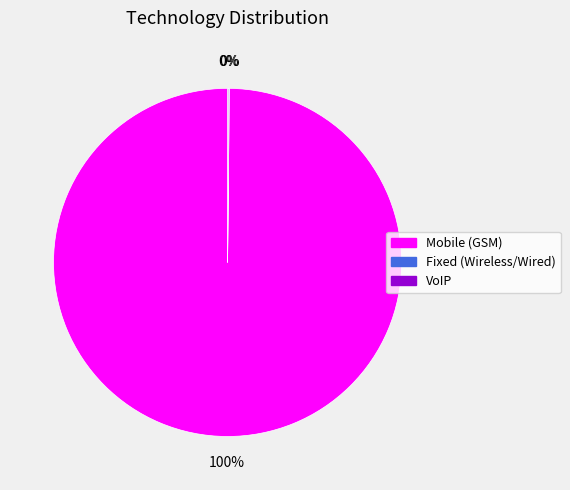

Does any single category account for the majority?

Yes